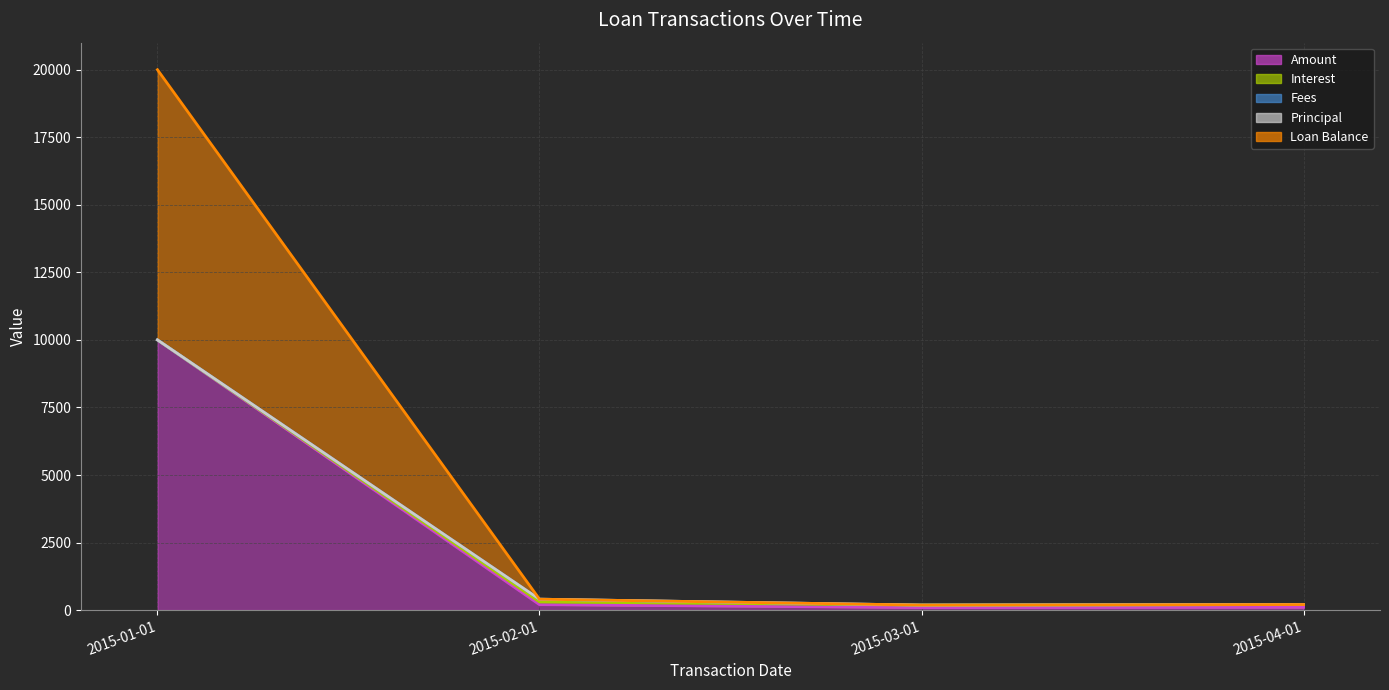

What is the label of the 1st point from the right?

2015-04-01